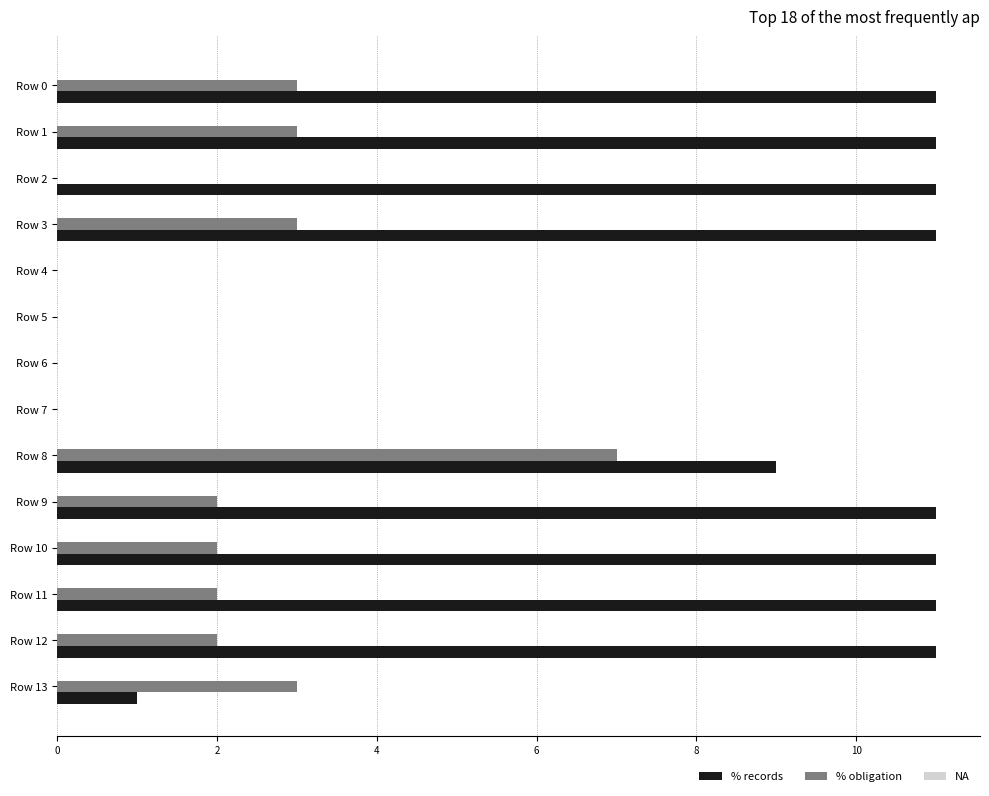

What is the greatest value displayed?

11